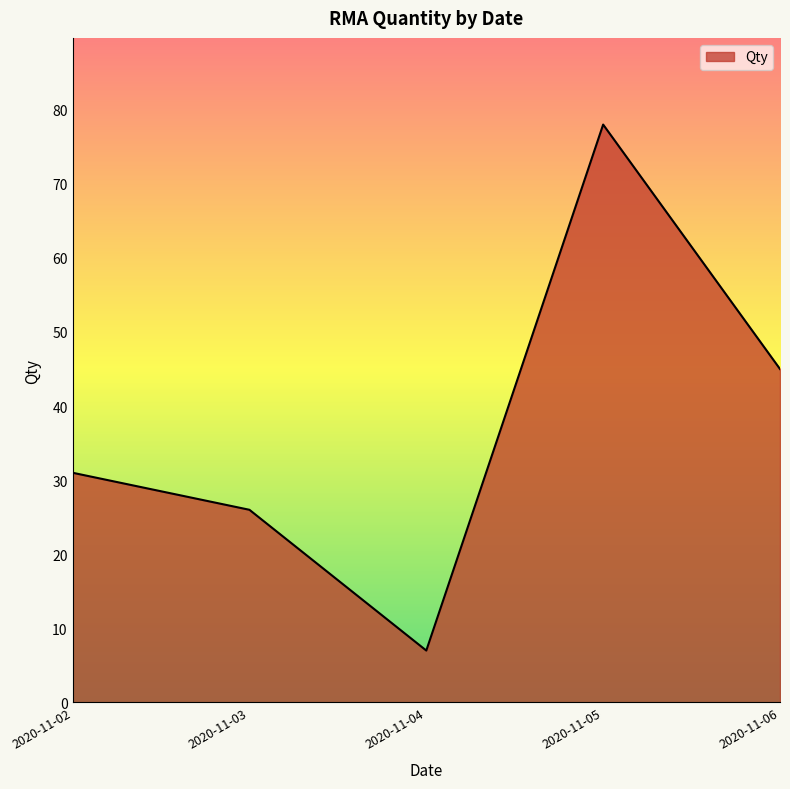

How many interior local peaks (higher than both neighbors) does the data have?

1